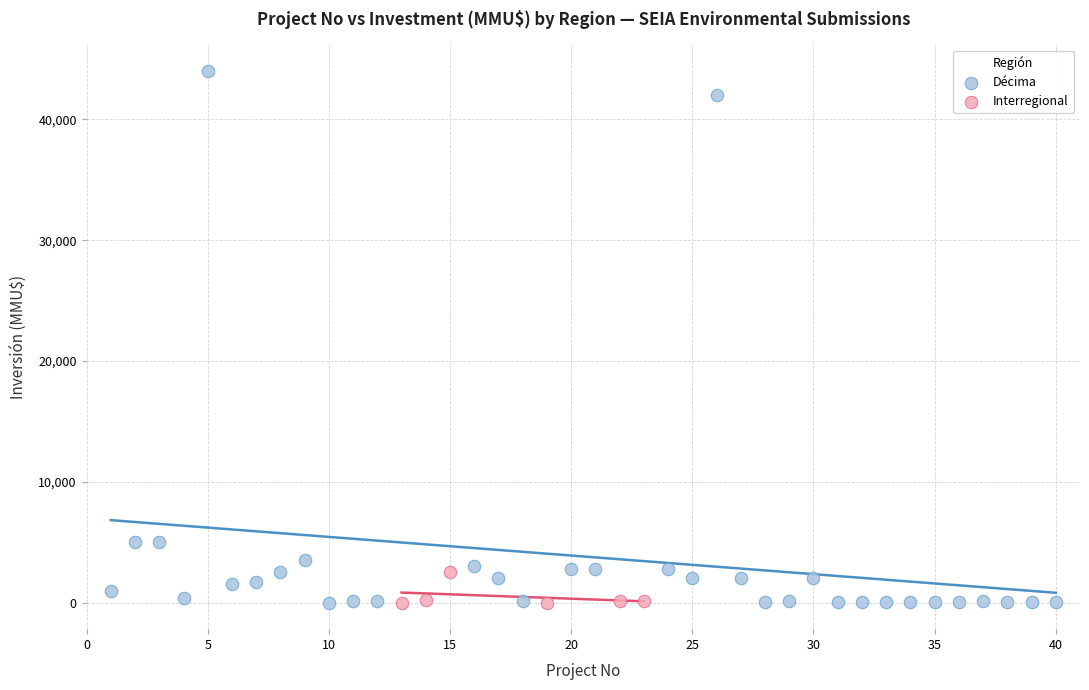

Which series has the widest spread of Y values?

Décima